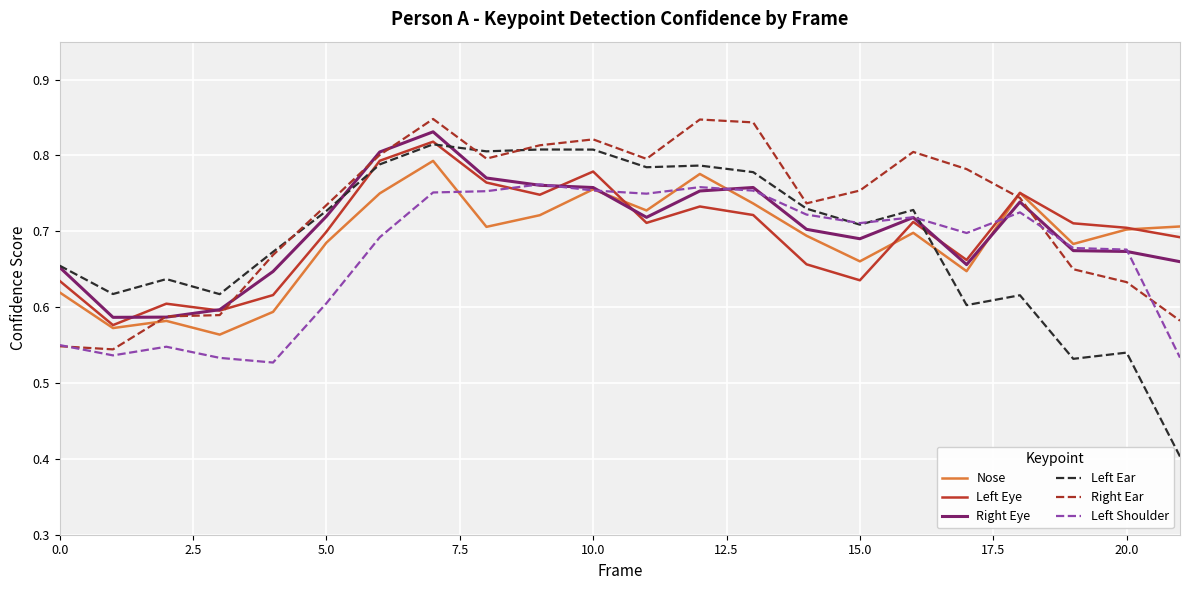

Which series has the widest spread of values?

Left Ear